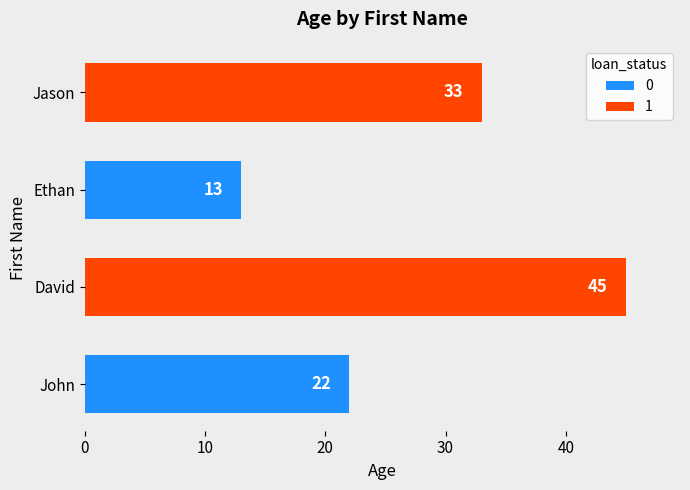

How many values are between 22 and 45?

3